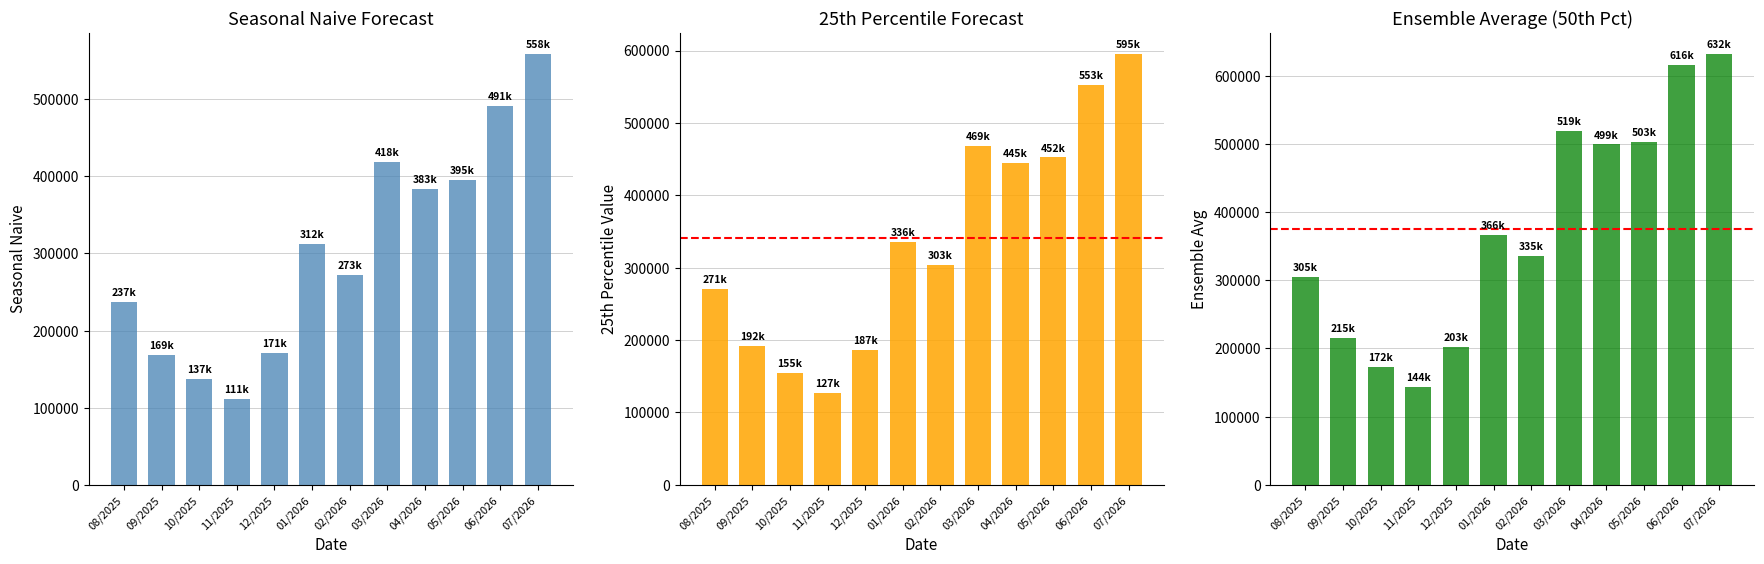

What are all the series names shown in the legend?

Seasonal Naive, 25th Pct, Ensemble Avg (50th)